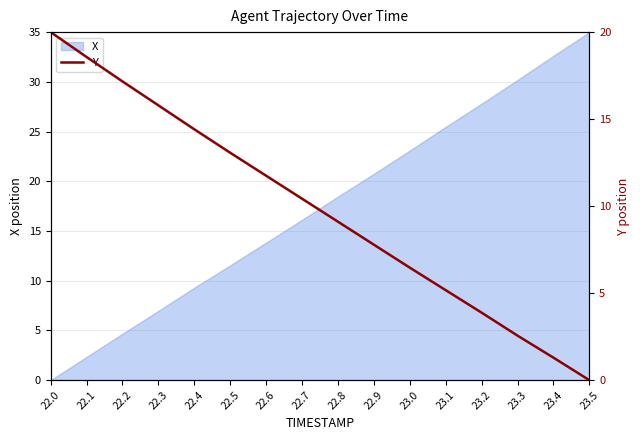

True or false: the data shows 15.8 at 22.3.

True